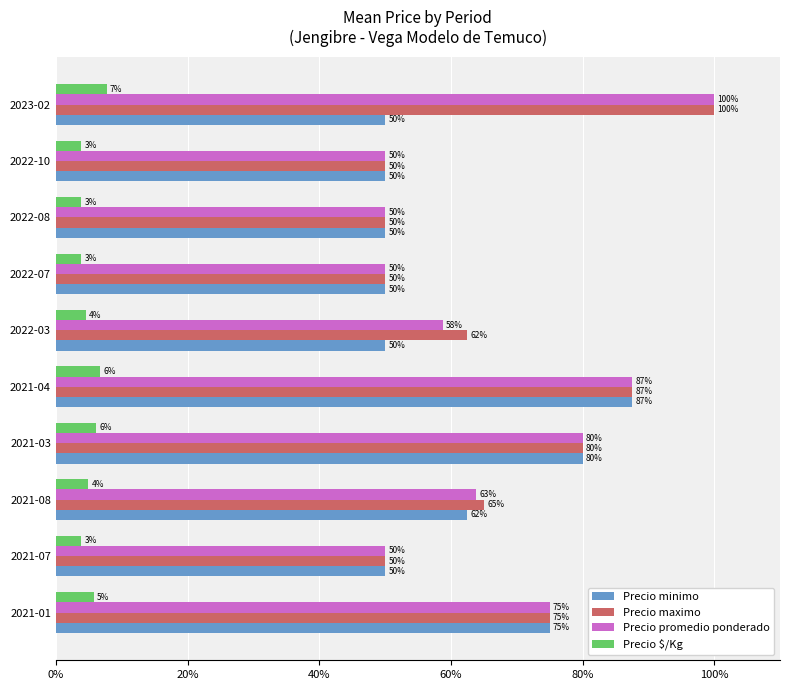

Is the value of Precio promedio ponderado at 2021-04 greater than the value of Precio $/Kg at 2023-02?

Yes